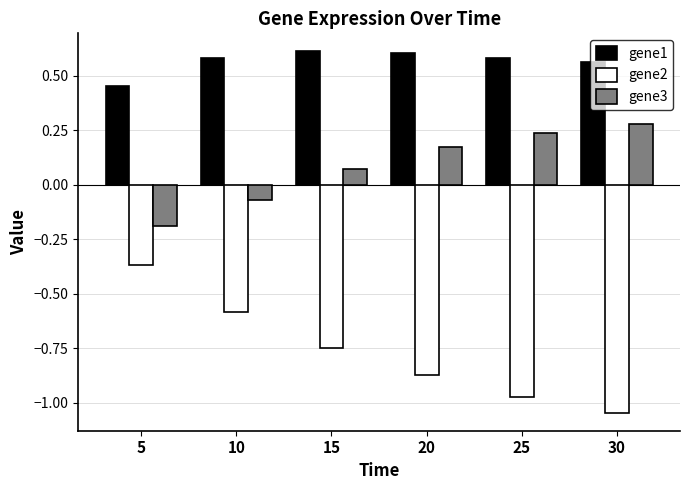

How many data points does each series have?

6